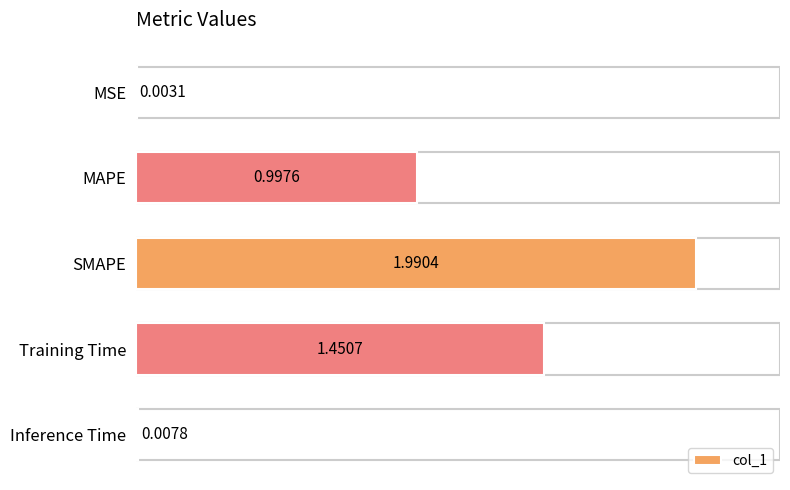

What is the change in value from MSE to SMAPE?

+2.0